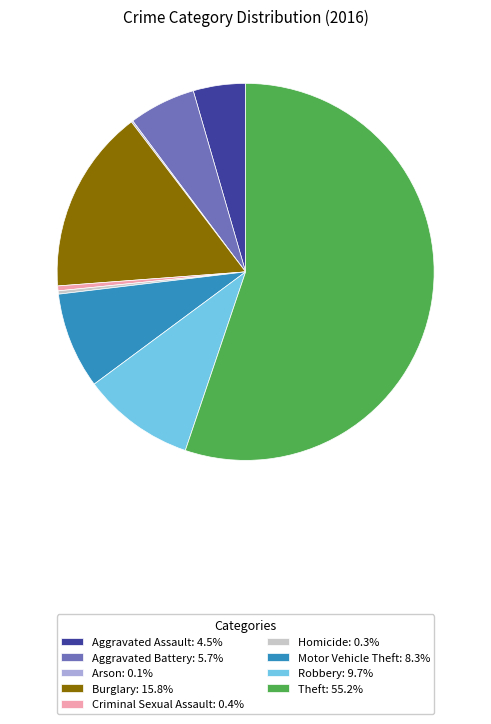

The Theft slice represents 55% of the pie. True or false?

True